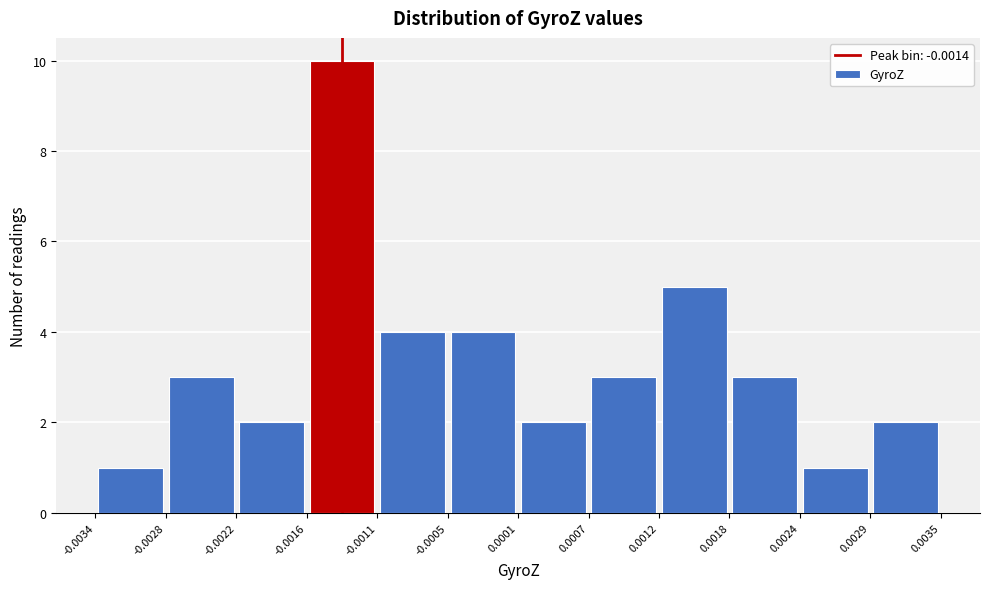

Over which range of the x-axis is the bar tallest?

-0.0016 to -0.0011